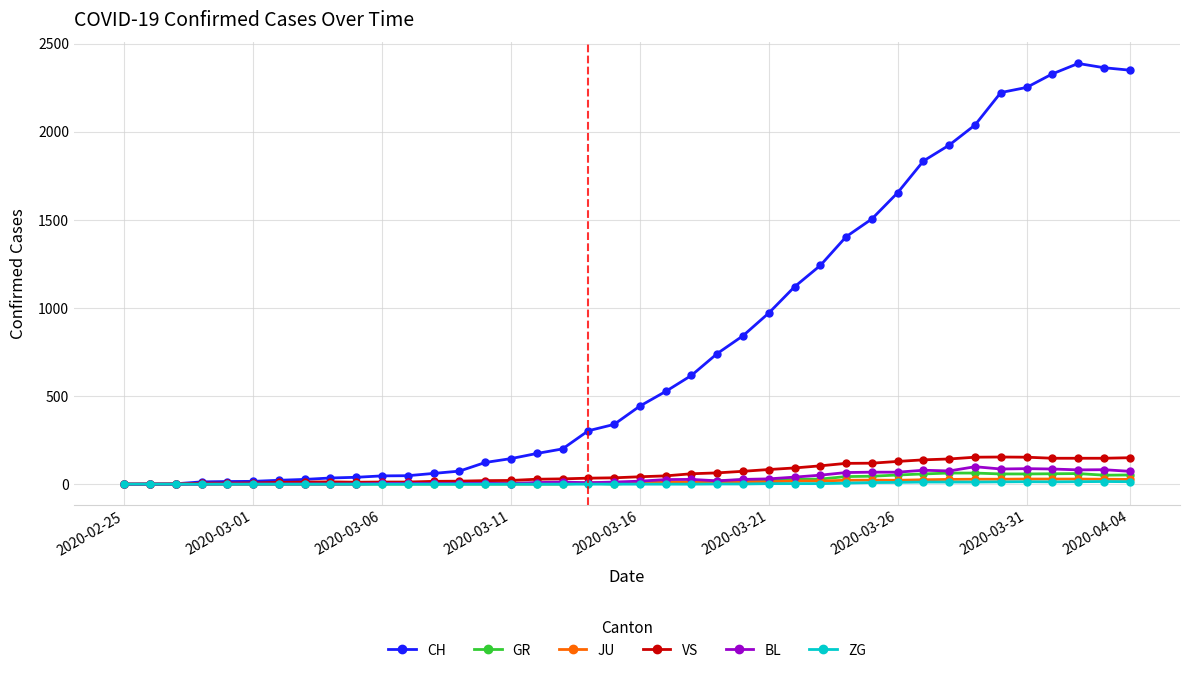

At how many categories does at least one series exceed 874?

15